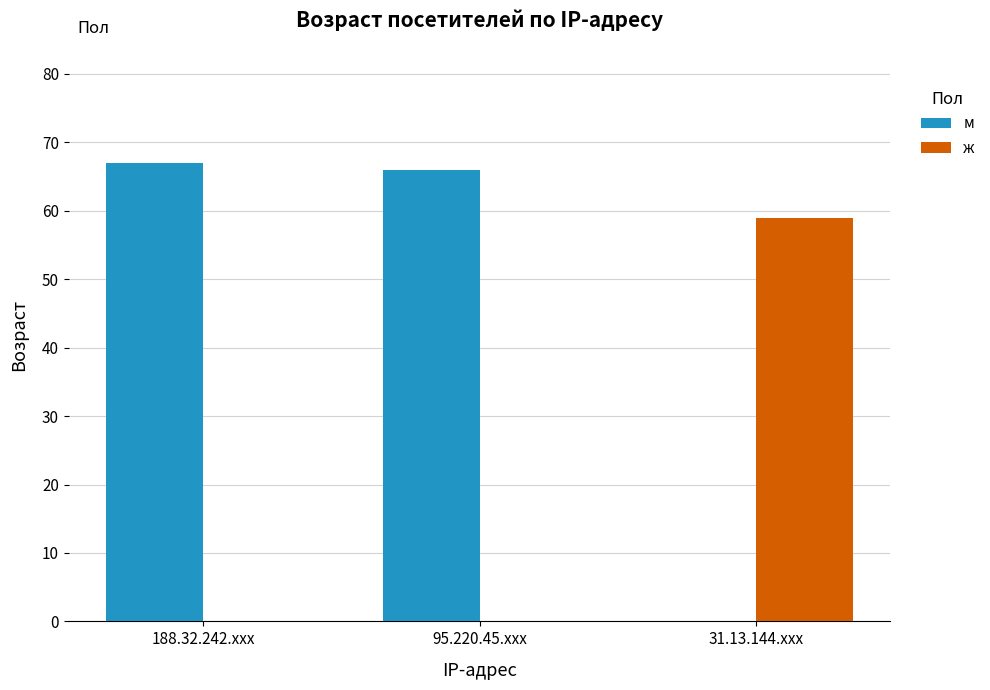

Which has a higher value, 188.32.242.xxx or 95.220.45.xxx?

188.32.242.xxx